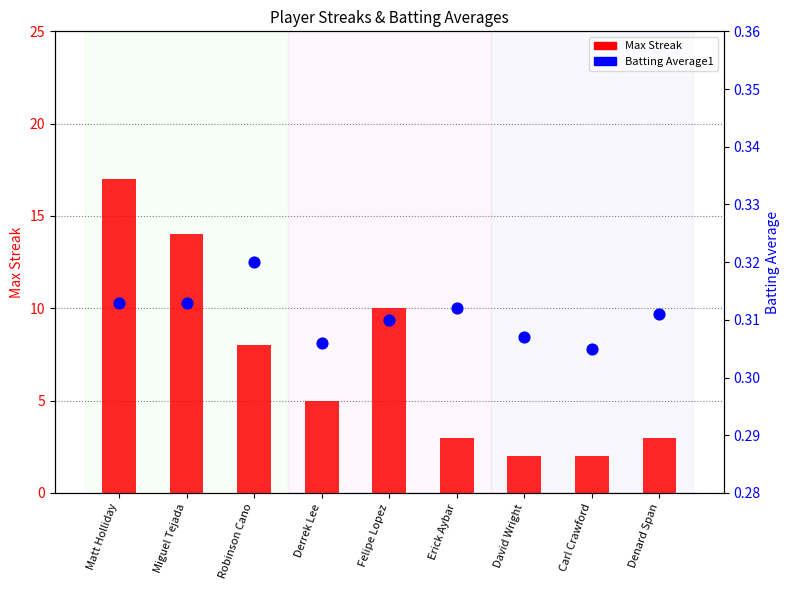

Which series has the largest Y range (max minus min)?

Max Streak